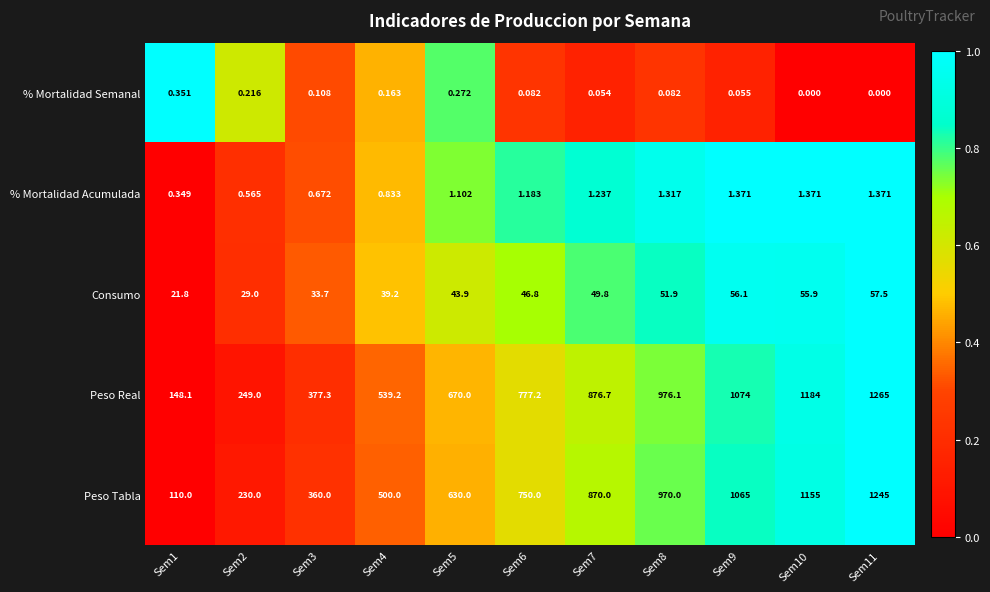

Rank the series at Sem11 from lowest to highest value.

% Mortalidad Semanal, % Mortalidad Acumulada, Consumo, Peso Tabla, Peso Real